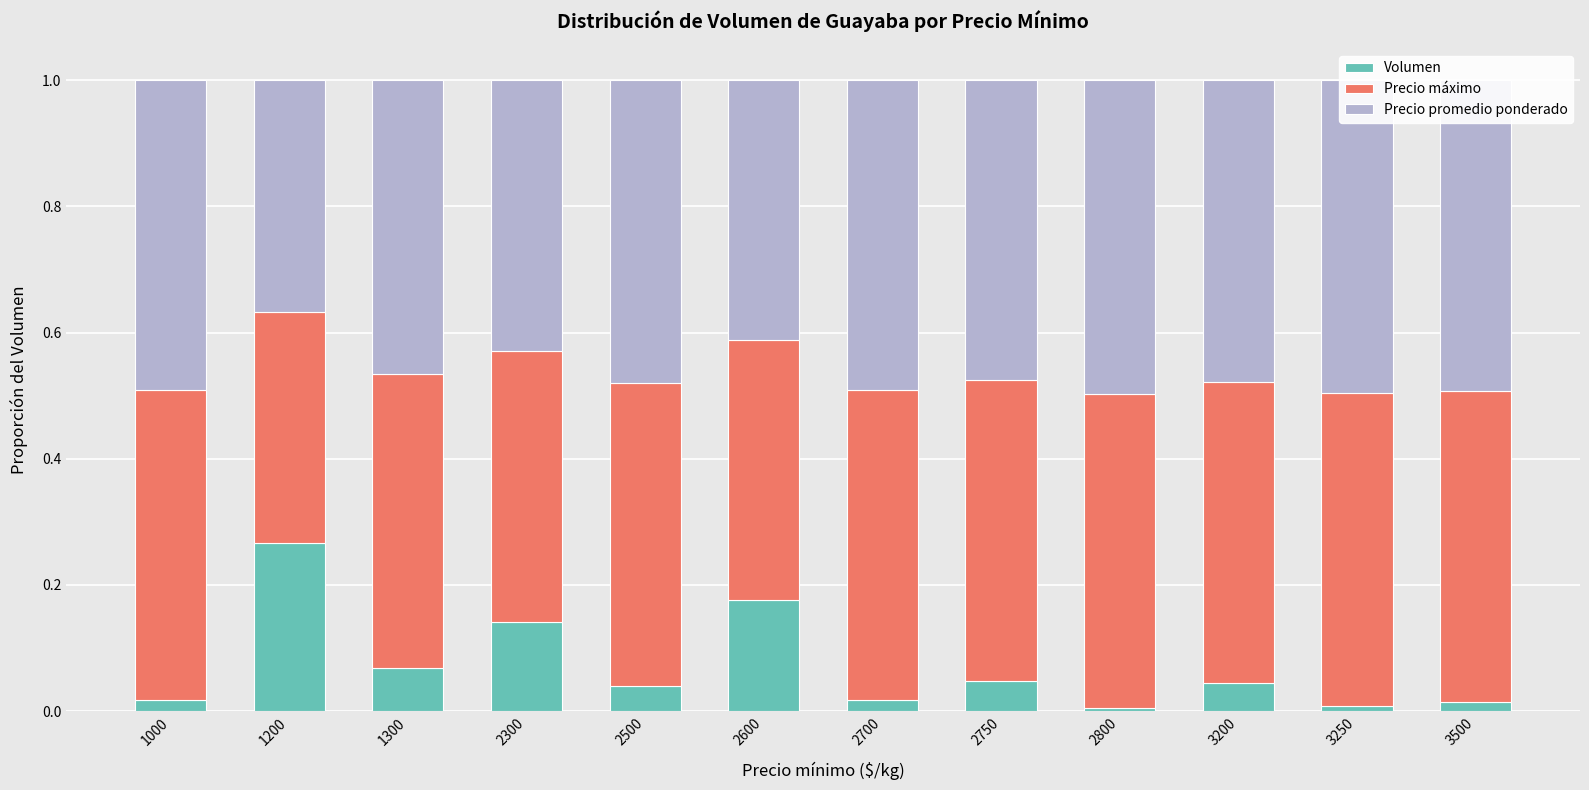

The value of Volumen at 2600 is 0.3. True or false?

False